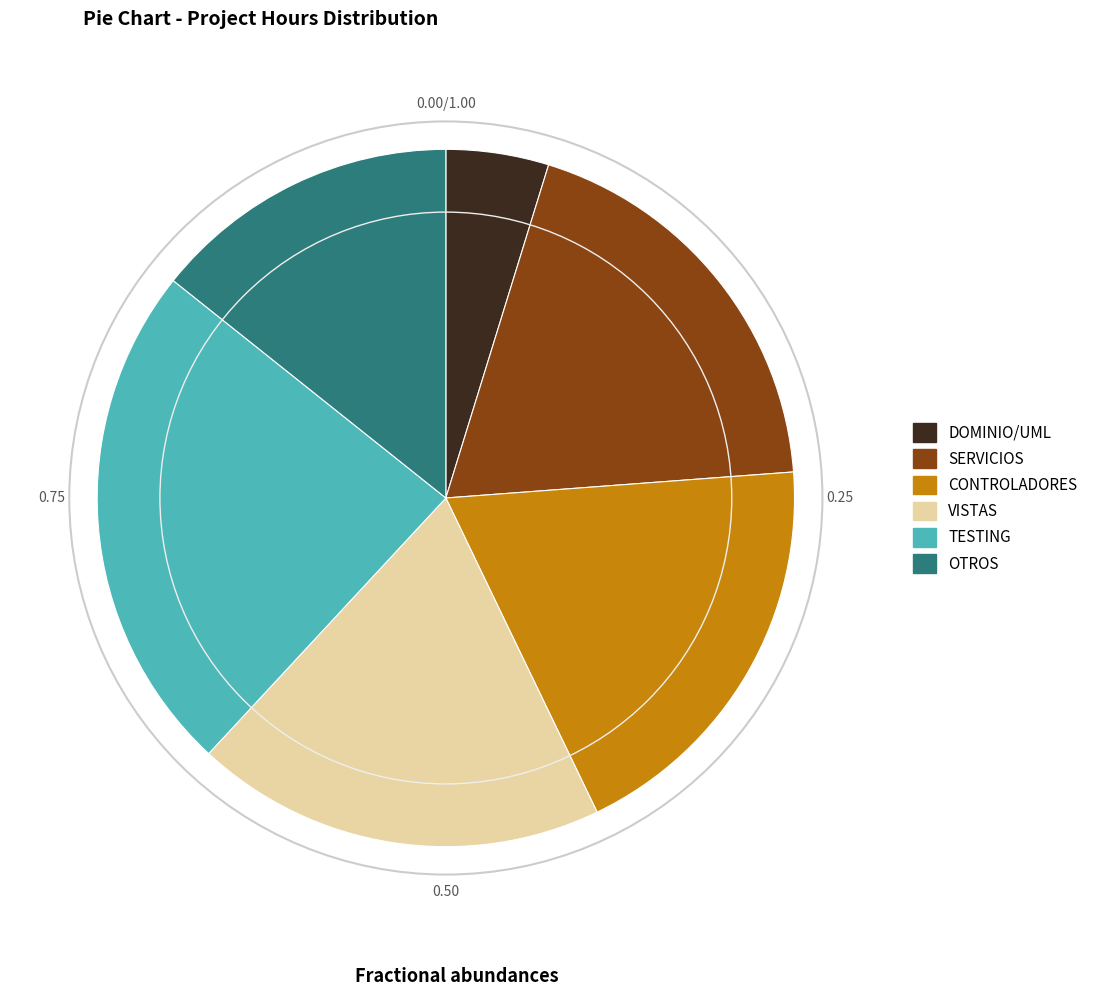

Is there any slice that represents more than half of the pie?

No